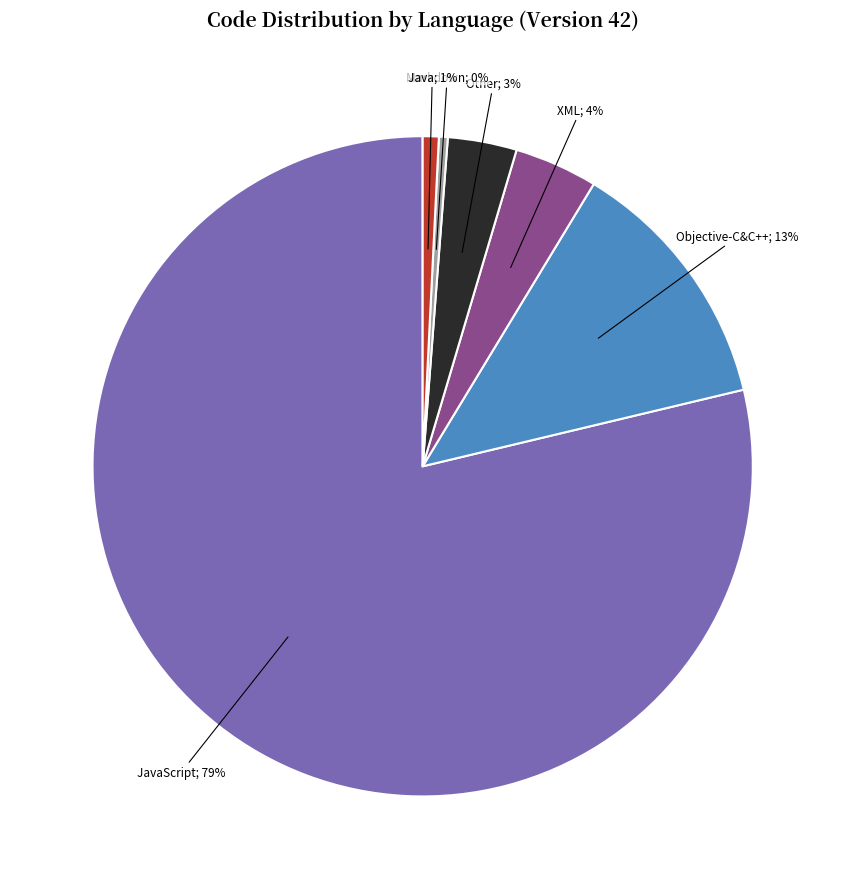

Is there any slice that represents more than half of the pie?

Yes